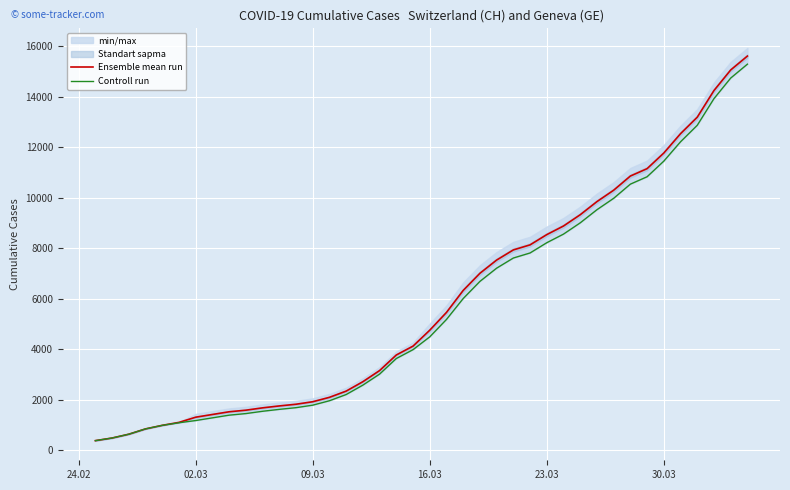

Reading right to left, what are all the values shown in this chart?

Ensemble mean run: 15605.0	15054.0	14240.0	13184.0	12531.0	11765.0	11146.0	10854.0	10292.0	9841.0	9321.0	8875.0	8534.0	8128.0	7928.0	7526.0	7002.0	6323.0	5452.5	4748.5	4118.5	3767.5	3150.5	2709.5	2336.5	2090.5	1915.5	1816.5	1749.5	1673.5	1581.0	1518.0	1411.0	1303.5	1098.0	981.0	840.0	630.0	479.0	375.0
Controll run: 15284.0	14733.0	13919.0	12863.0	12210.0	11444.0	10825.0	10533.0	9971.0	9520.0	9000.0	8554.0	8213.0	7807.0	7607.0	7205.0	6681.0	6002.0	5174.0	4485.0	3978.0	3627.0	3010.0	2574.0	2201.0	1955.0	1780.0	1681.0	1614.0	1538.0	1447.0	1384.0	1278.0	1171.0	1083.0	981.0	840.0	630.0	479.0	375.0